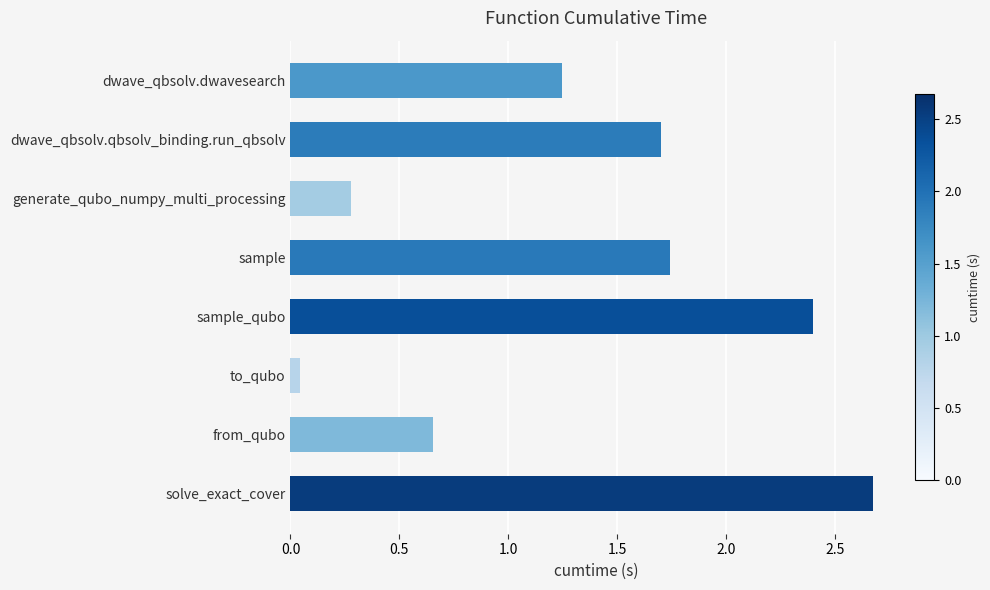

True or false: the data shows 2.9 at sample.

False